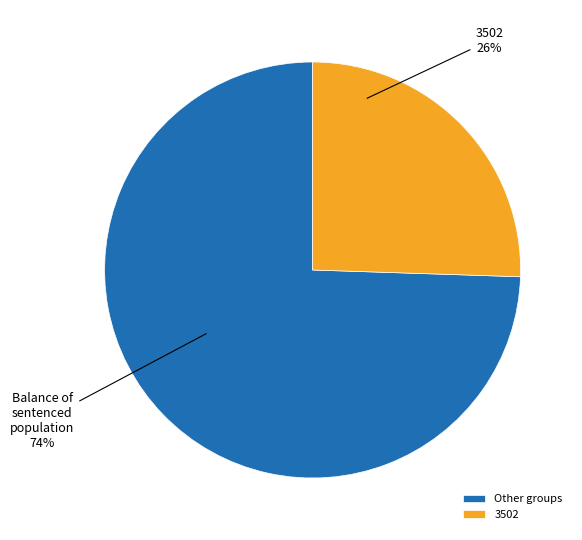

True or false: Other groups accounts for 74% of the total.

True